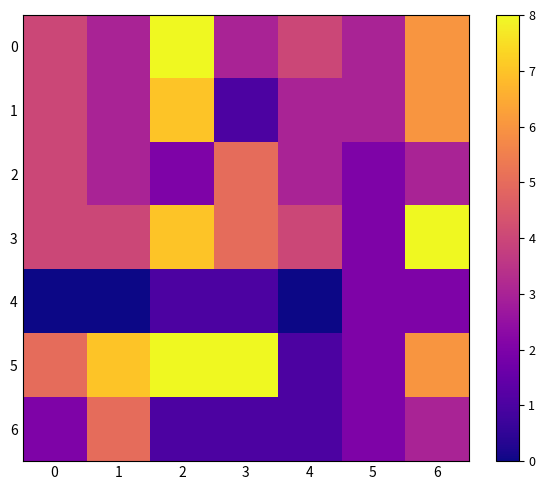

Between 0 and 6, which series saw the biggest shift?

3